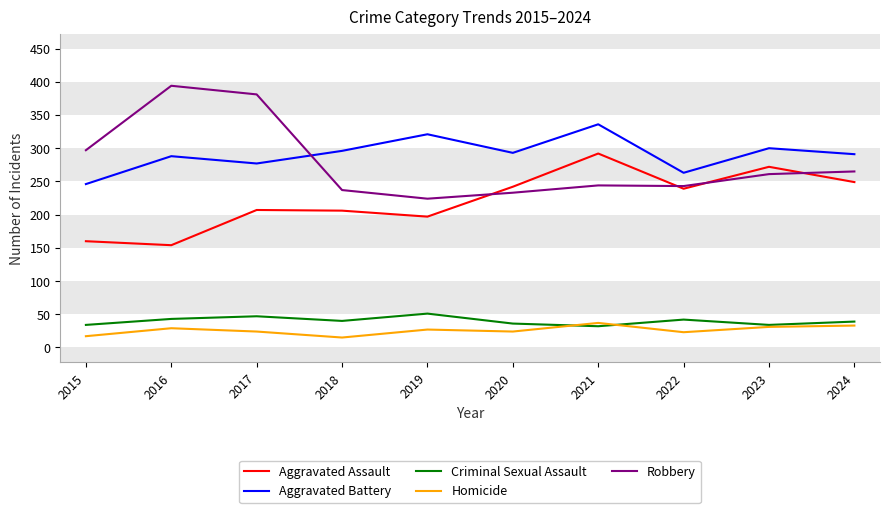

At 2018, list the series in order from smallest to largest.

Homicide, Criminal Sexual Assault, Aggravated Assault, Robbery, Aggravated Battery